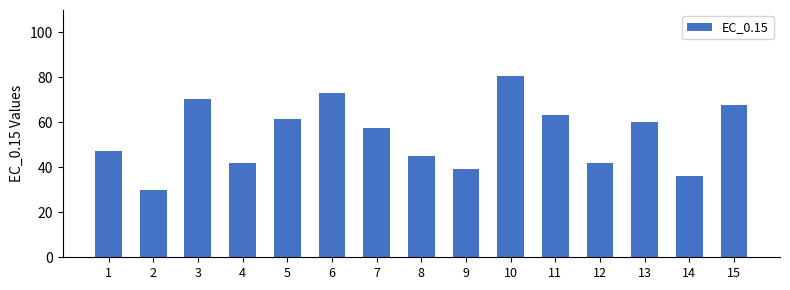

What is the smallest value displayed?

29.9